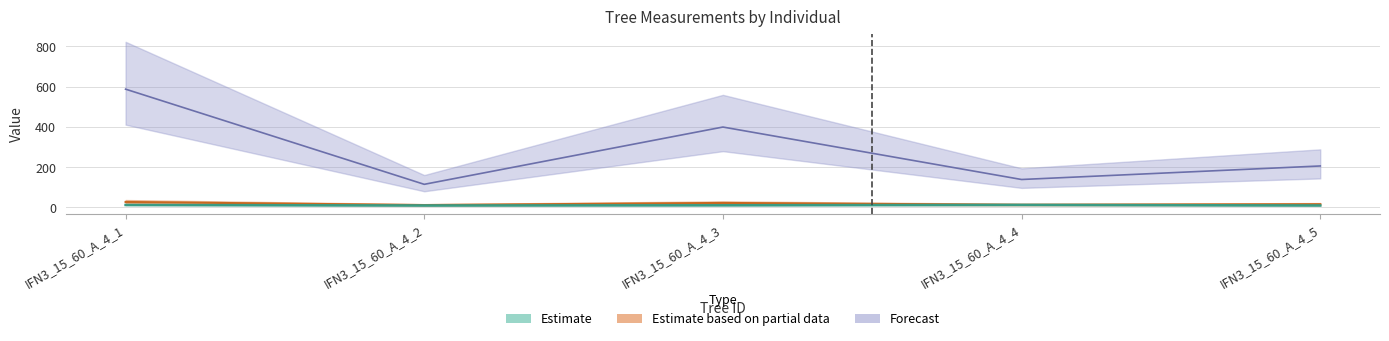

Does the chart have visible grid lines?

Yes